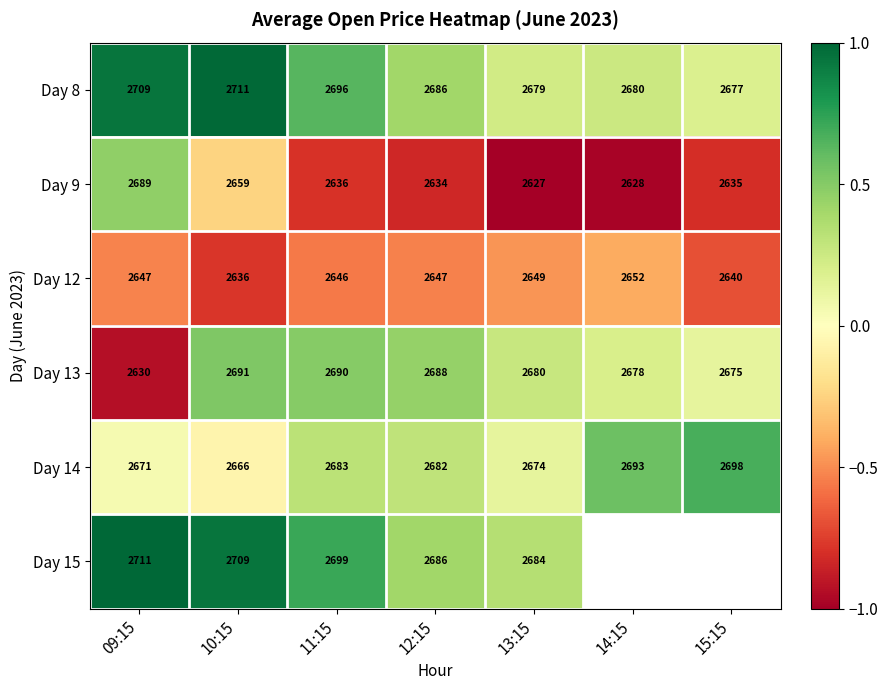

Between 13:15 and 15:15, which series saw the biggest shift?

Day 14